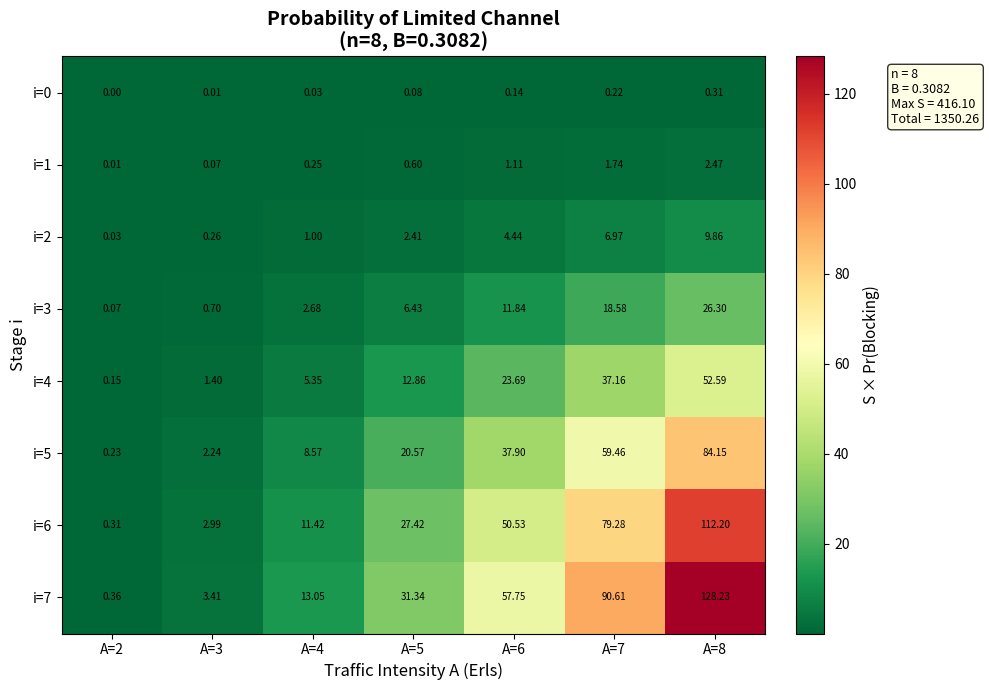

At which category does the chart reach its peak across all series?

A=8